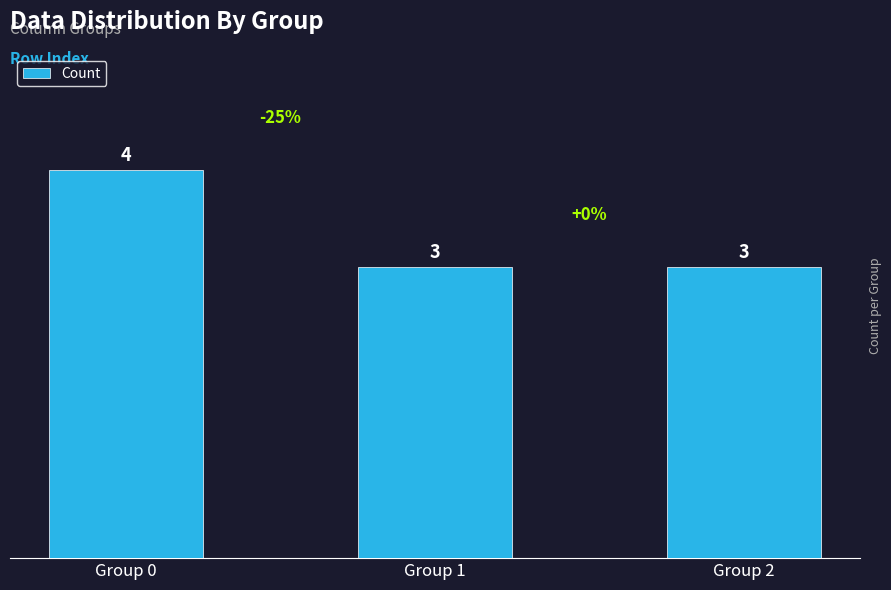

What is the difference between the maximum and minimum values?

1